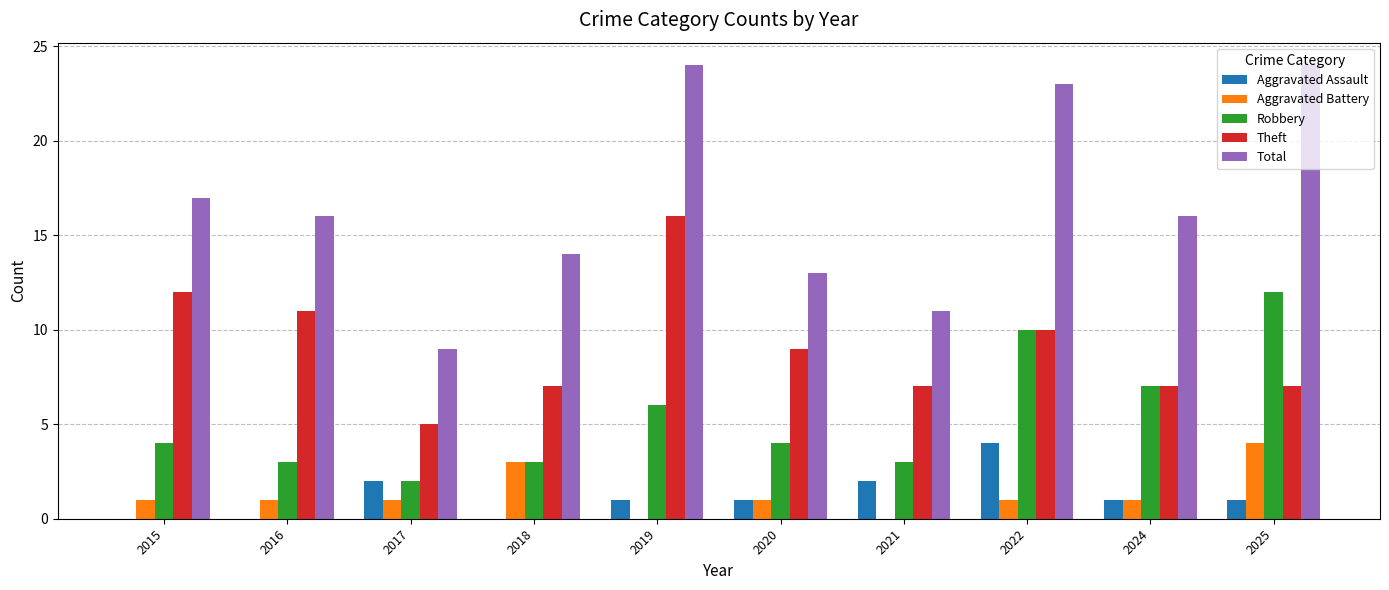

Where does the Total series first go above 16?

2015